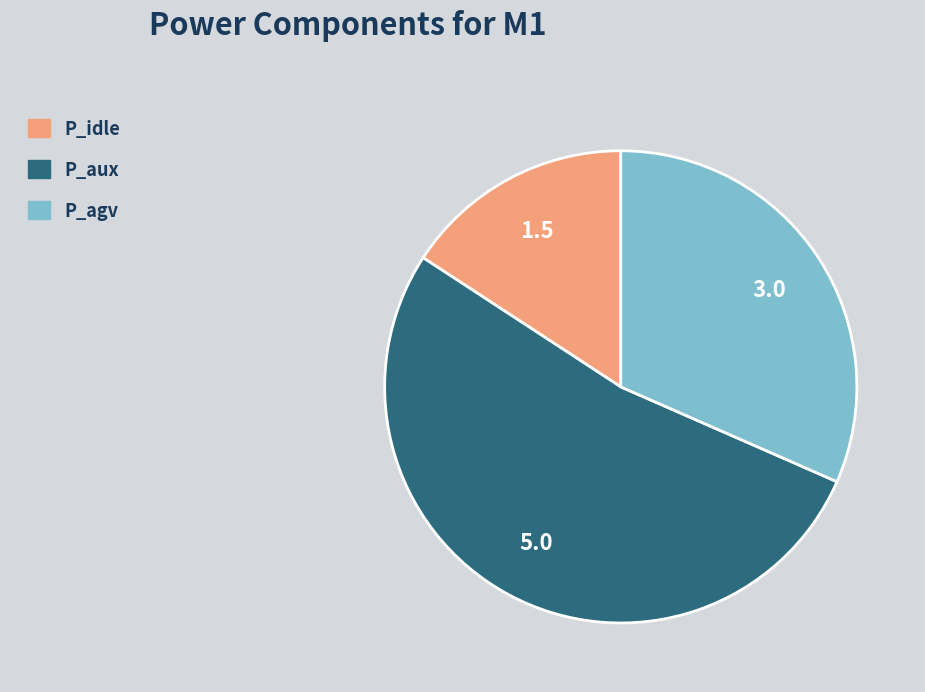

Which slice is the smallest?

P_idle